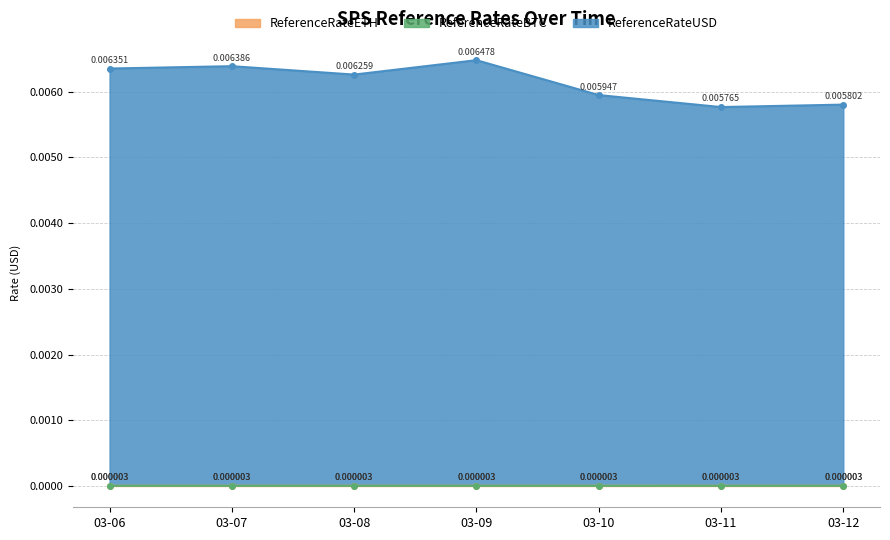

At which category is the sum across all series the highest?

2025-03-09